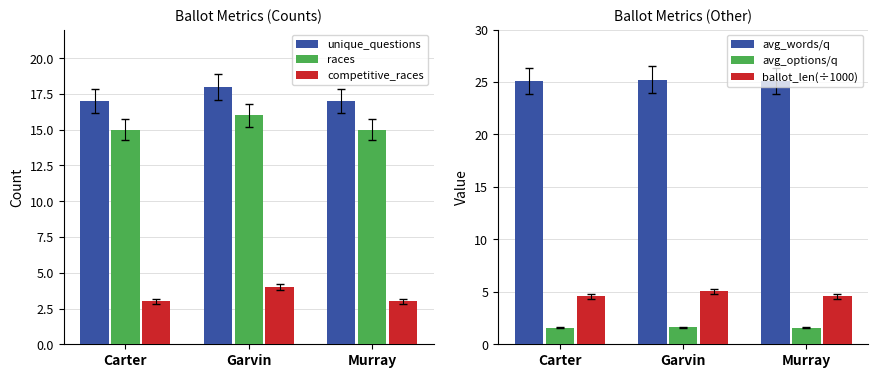

What are all the series names shown in the legend?

unique_questions, races, competitive_races, avg_words/q, avg_options/q, ballot_len(÷1000)